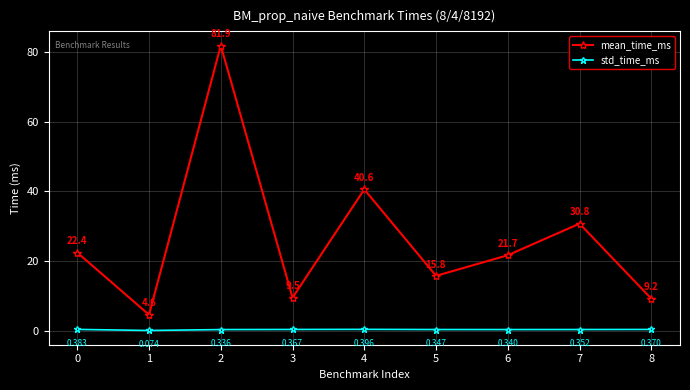

True or false: mean_time_ms and std_time_ms intersect in this chart.

False